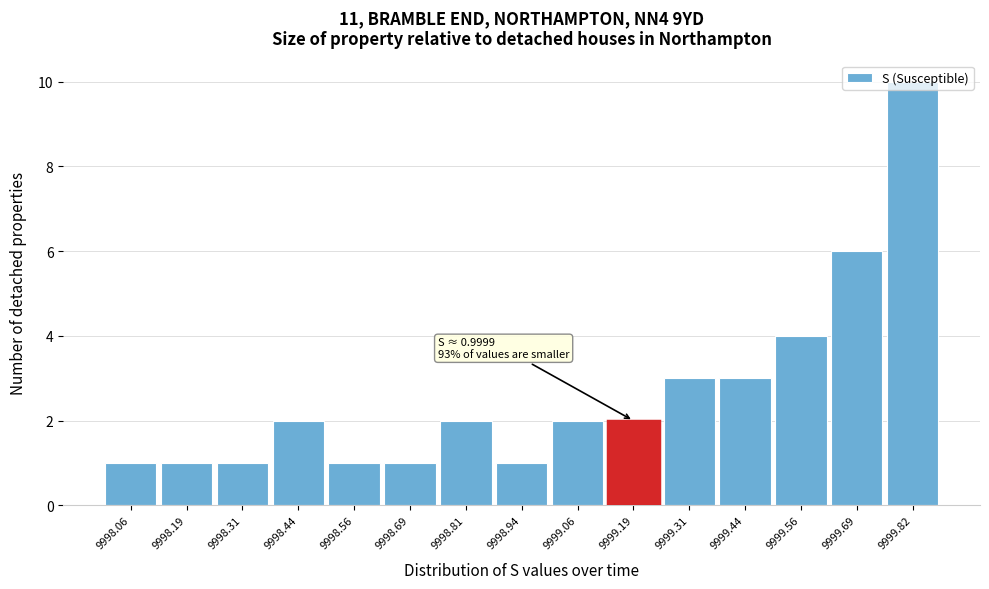

Which range on the x-axis has the tallest bar?

9999.76 to 9999.88